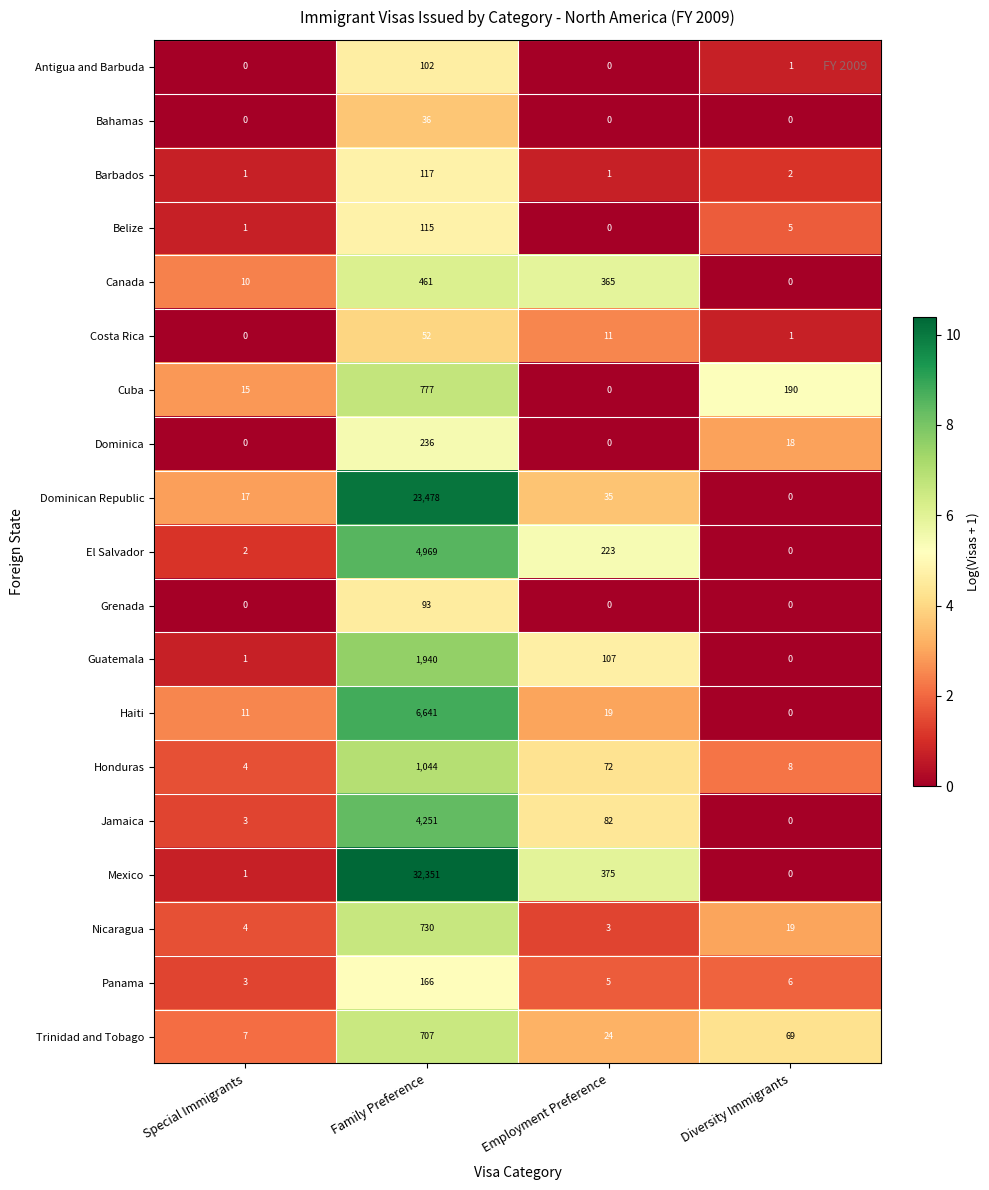

The Canada series shows -271 at Diversity Immigrants. True or false?

False